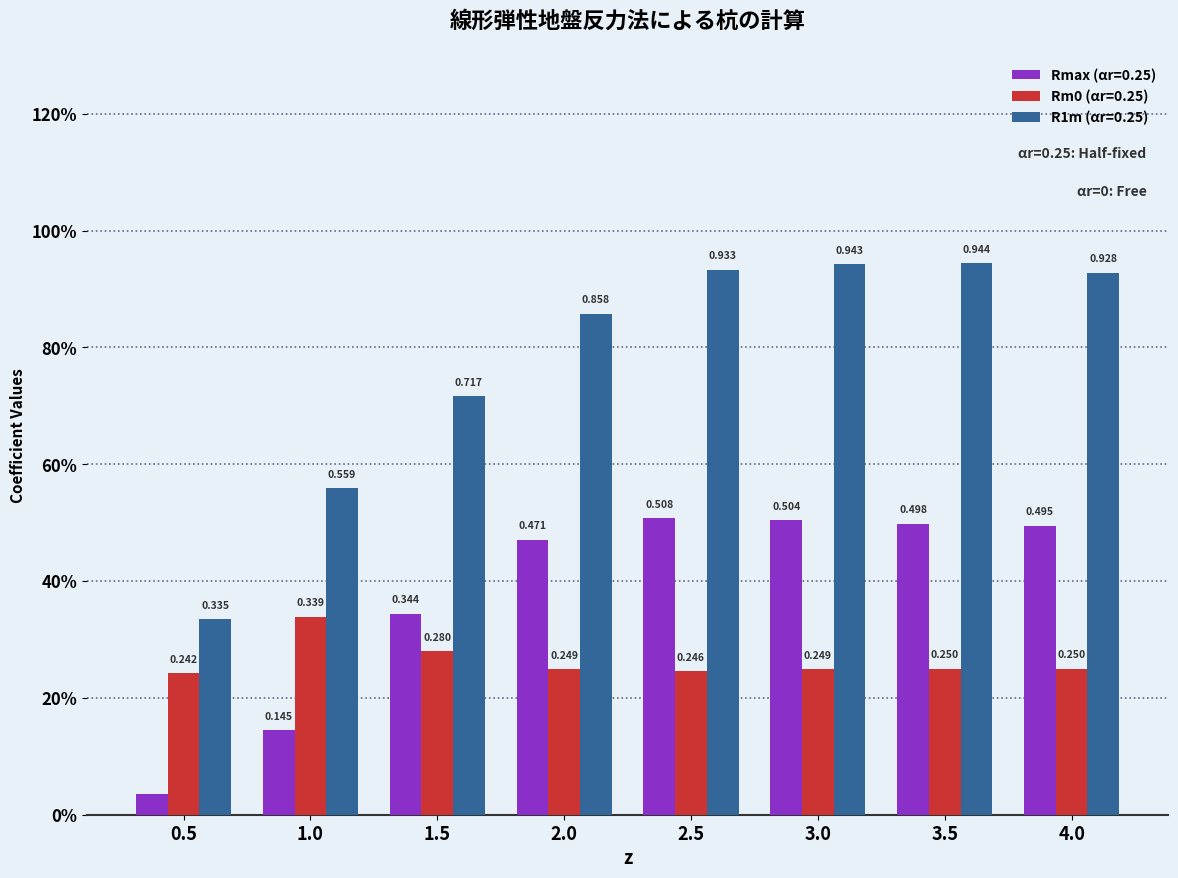

The Rmax (αr=0.25) series shows 0.2 at 2.0. True or false?

False